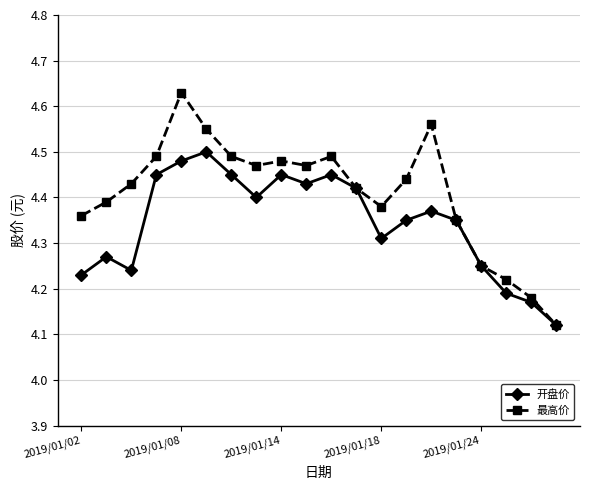

Which series has the largest total across all categories?

最高价